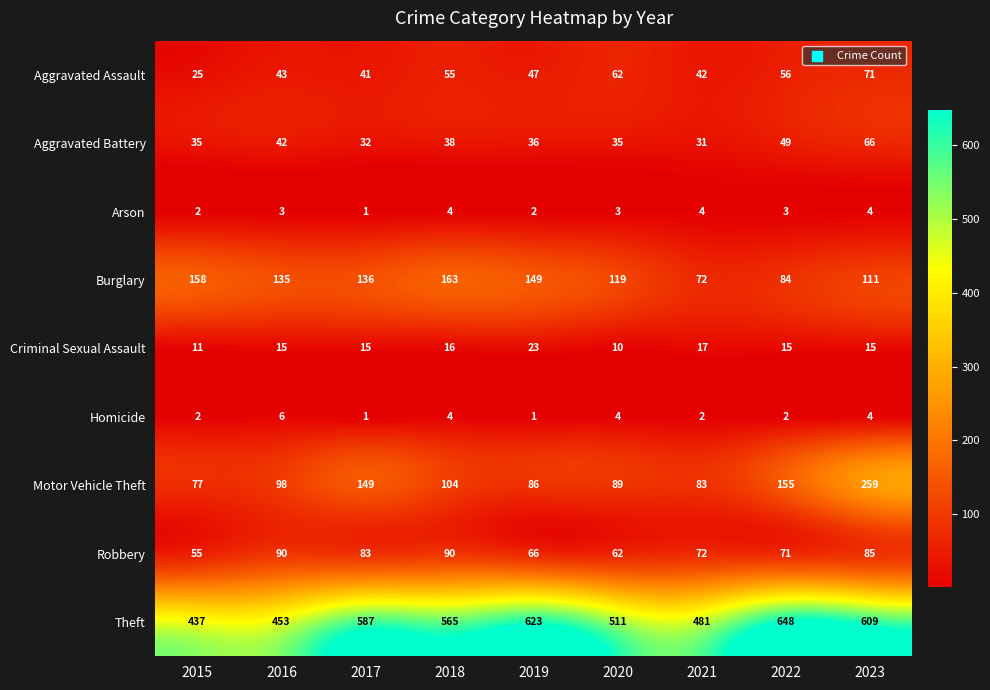

At 2022, list the series in order from largest to smallest.

Theft, Motor Vehicle Theft, Burglary, Robbery, Aggravated Assault, Aggravated Battery, Criminal Sexual Assault, Arson, Homicide